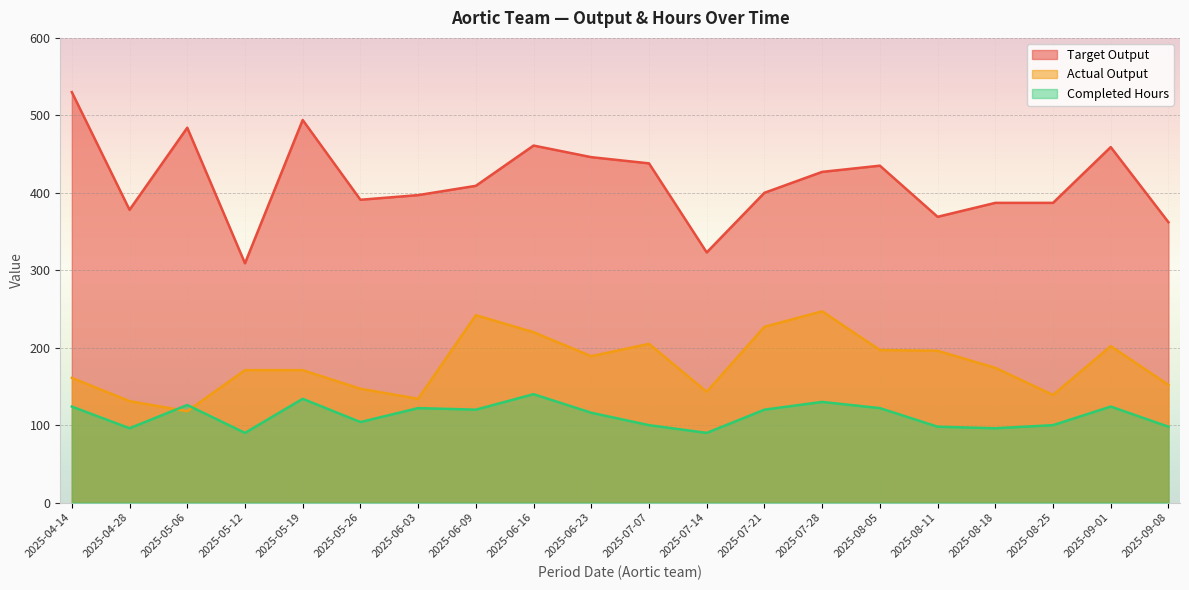

What are all the series names shown in the legend?

Target Output, Actual Output, Completed Hours